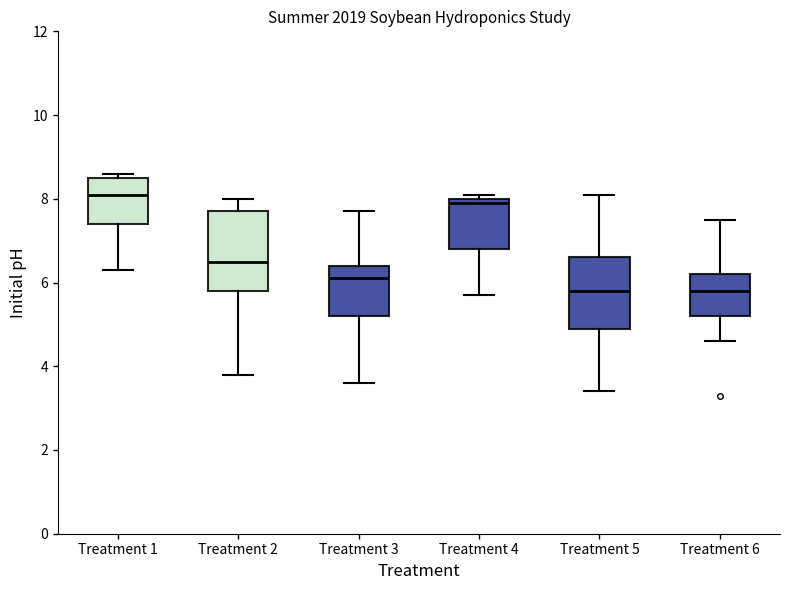

Which box is the tallest, from its lower edge to its upper edge?

Treatment 2